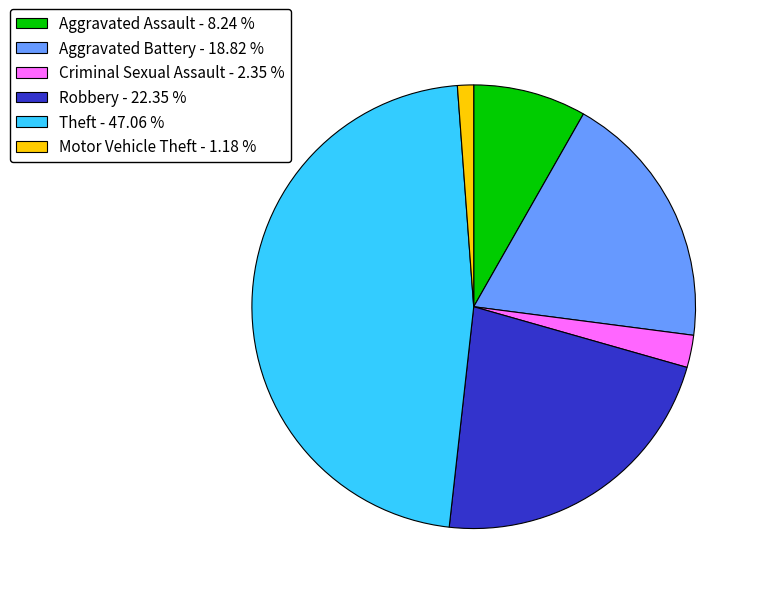

The Criminal Sexual Assault slice represents 13% of the pie. True or false?

False